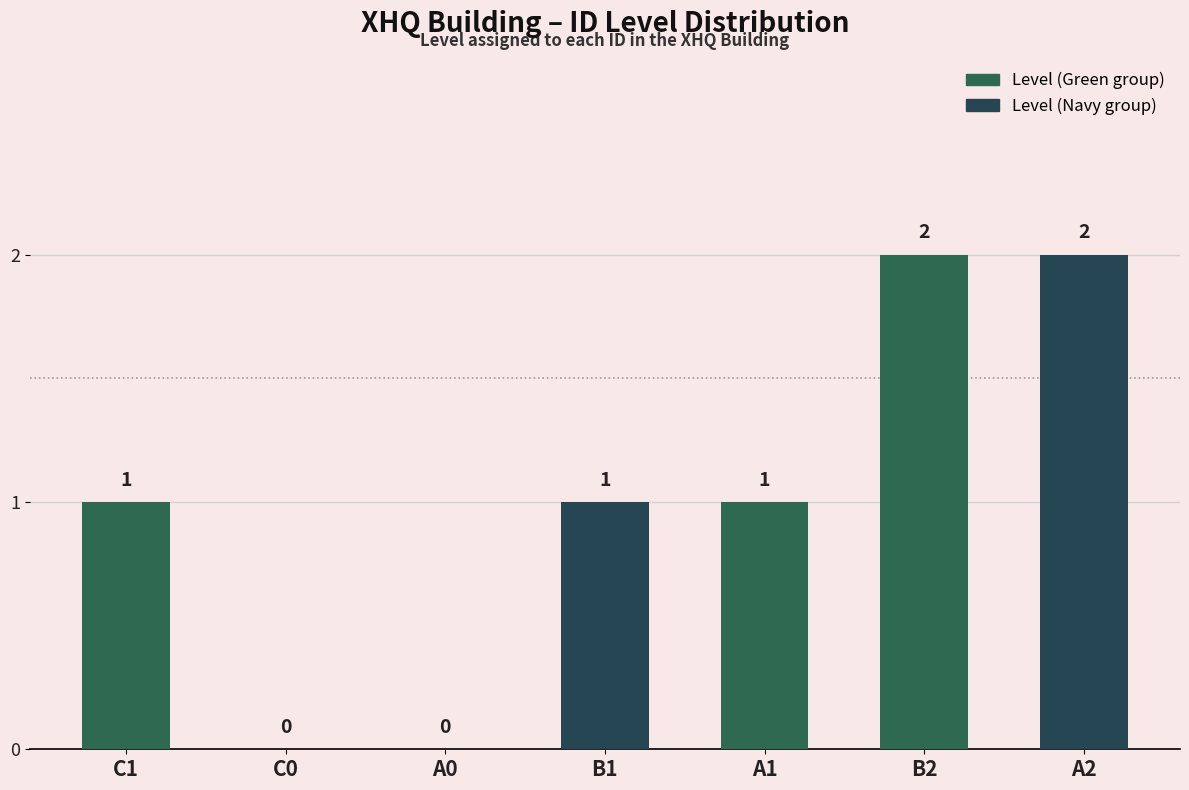

What is the change in value from A0 to B2?

+2